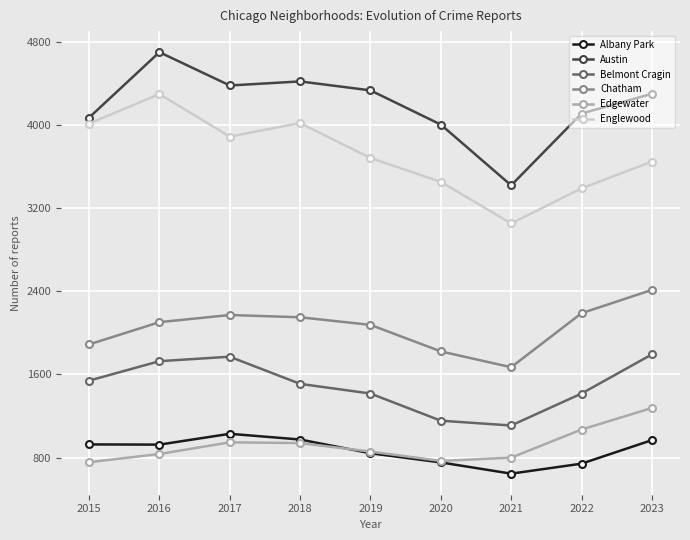

How many lines are shown in the chart?

6